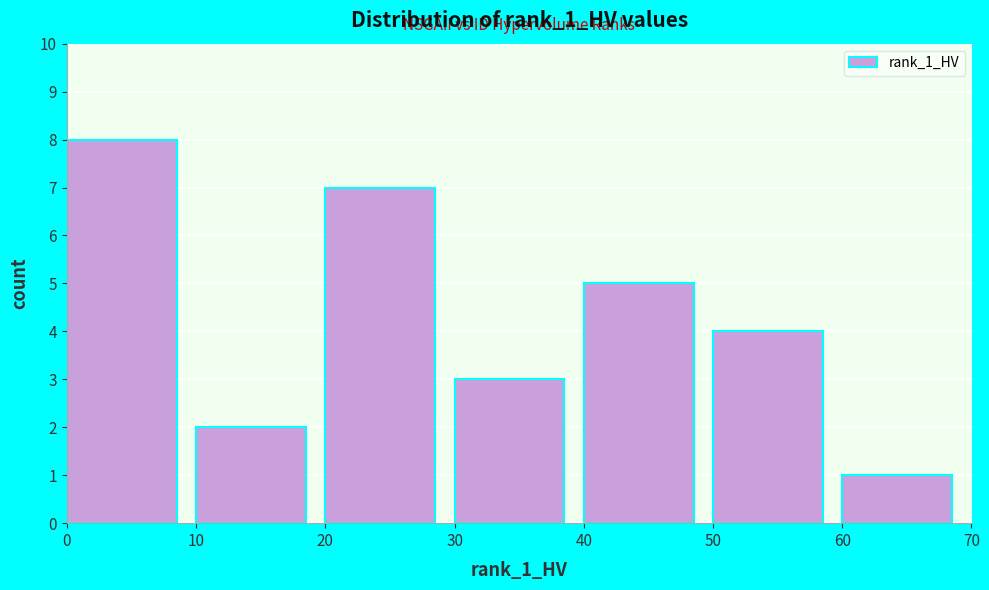

Over which range of the x-axis is the bar tallest?

0 to 10